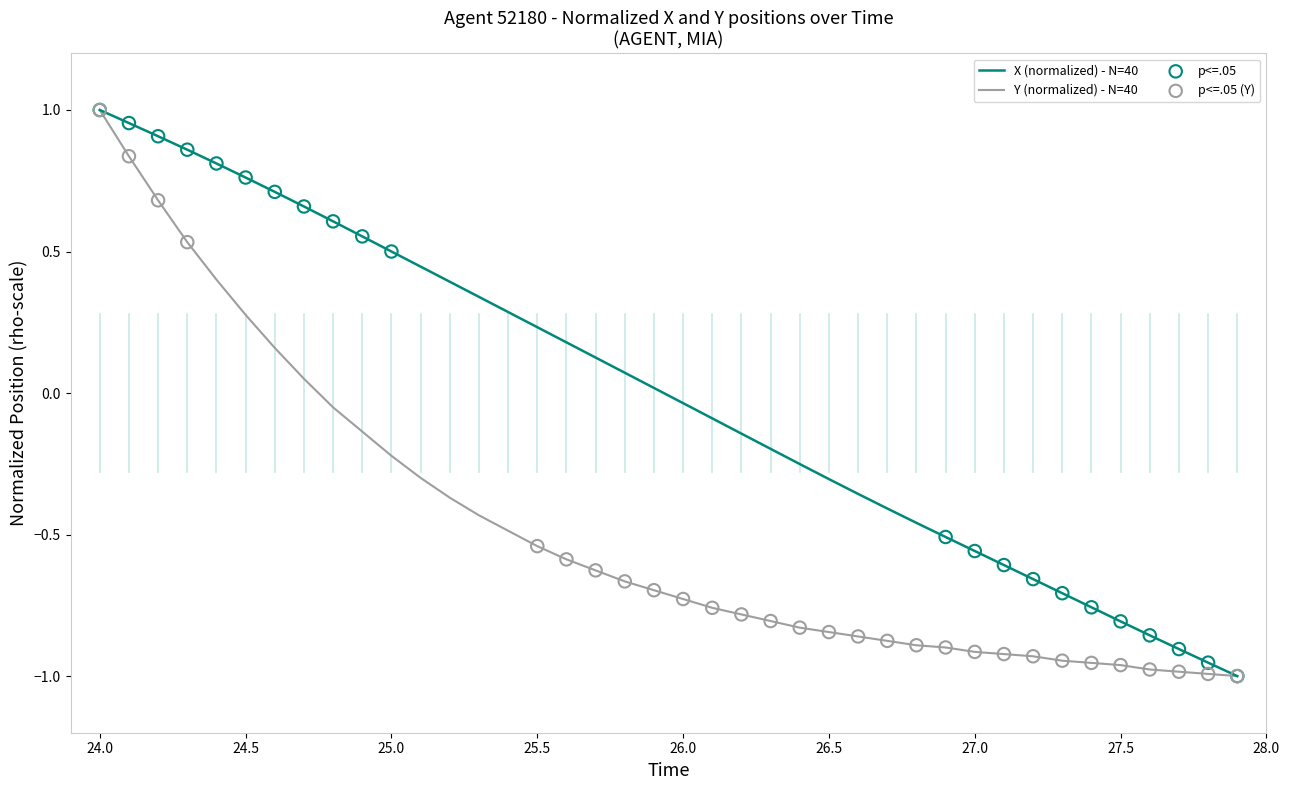

List the series in order of their overall mean, lowest first.

Y (normalized) - N=40, X (normalized) - N=40